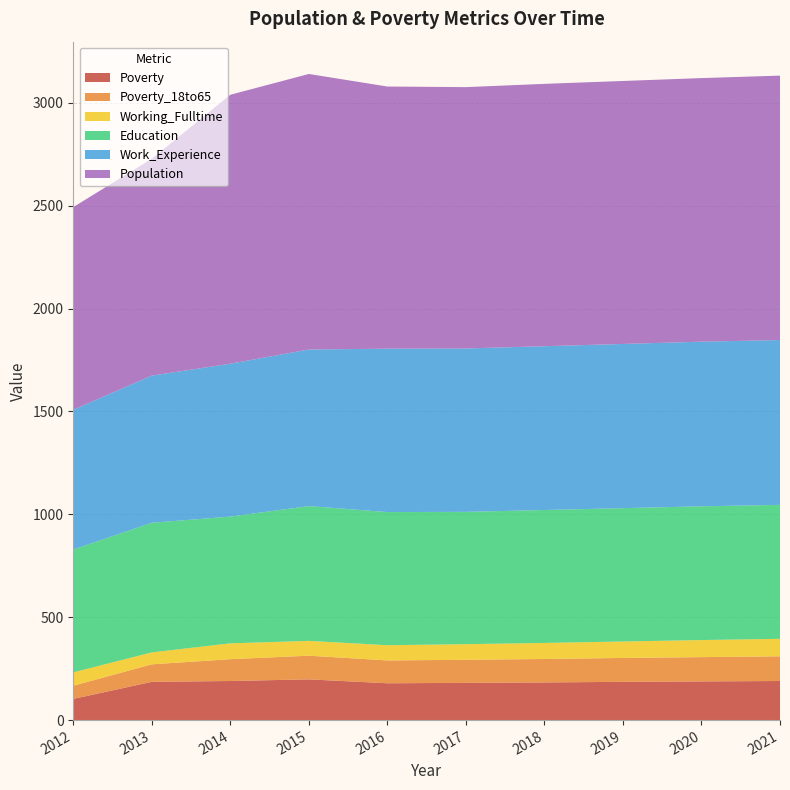

Reading left to right, transcribe all the data shown in this chart.

Population: 985	1054	1307	1339	1274	1270	1275	1278	1281	1285
Work_Experience: 679	715	743	761	794	794	796	798	800	801
Education: 597	630	616	655	647	643	646	648	650	651
Working_Fulltime: 65	58	77	72	74	76	78	80	83	85
Poverty_18to65: 64	85	106	115	111	112	114	116	118	120
Poverty: 103	186	190	198	179	181	183	186	188	190